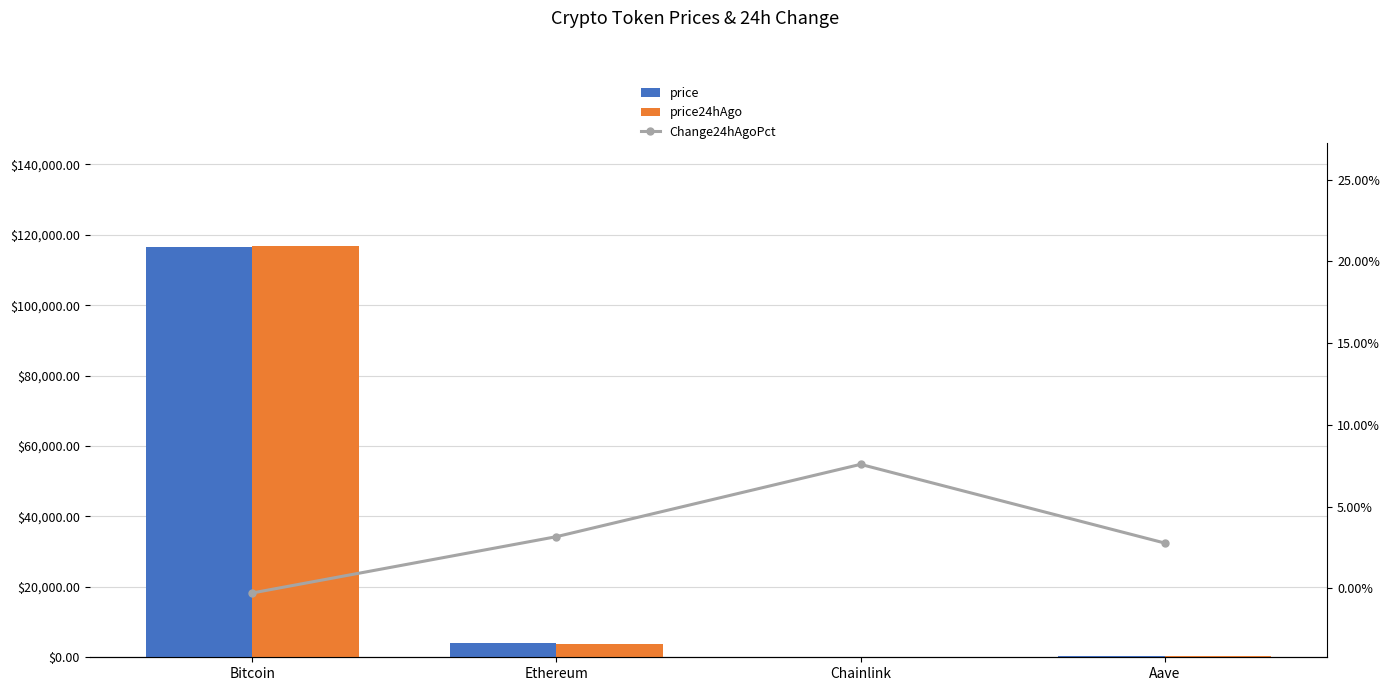

How many positive values does the Change24hAgoPct series have?

3